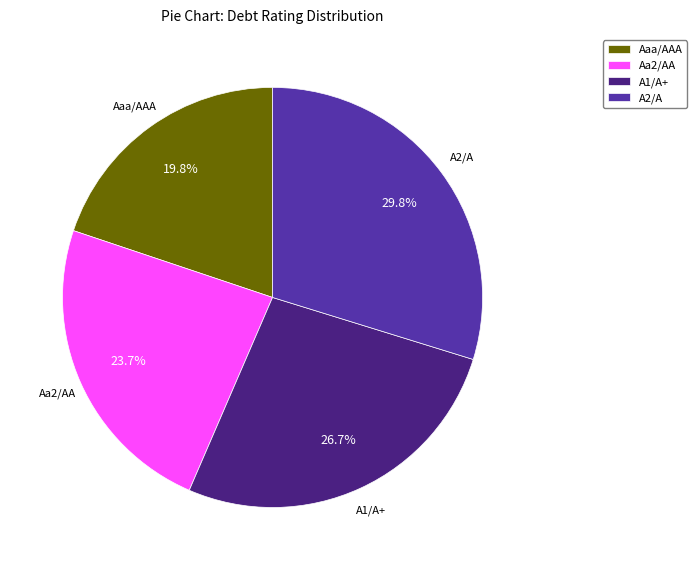

Is it true that Aaa/AAA is 6% of the pie?

False